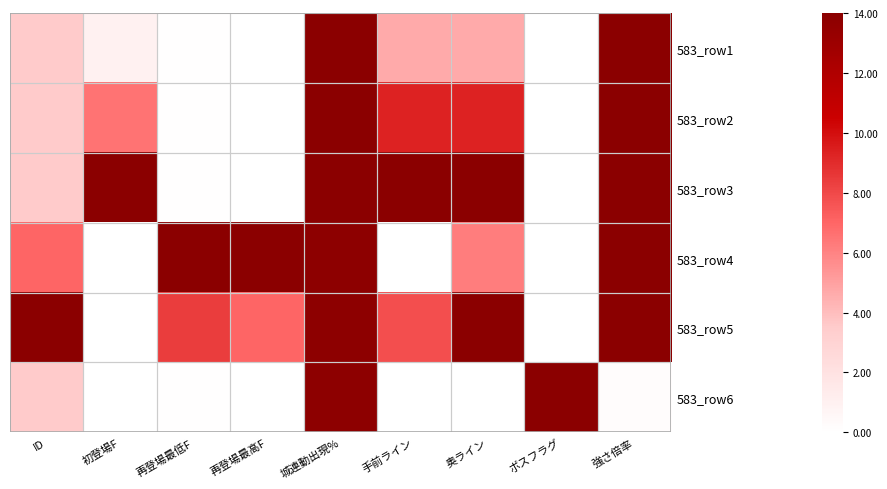

At which category does the chart reach its peak across all series?

城連動出現%